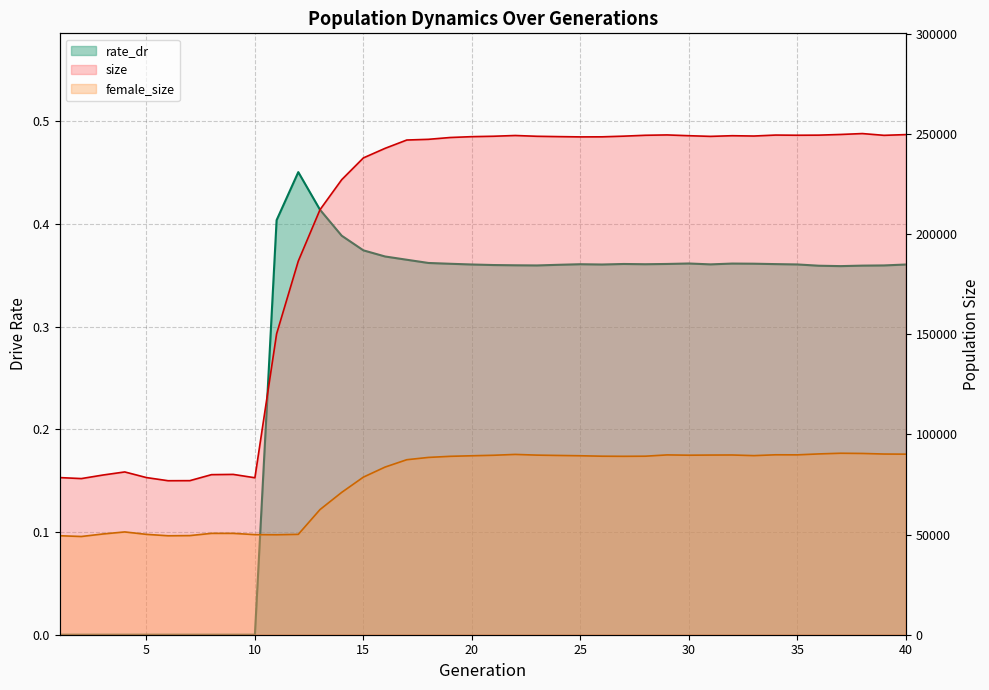

Is it true that rate_dr equals 0.2 at 29?

False